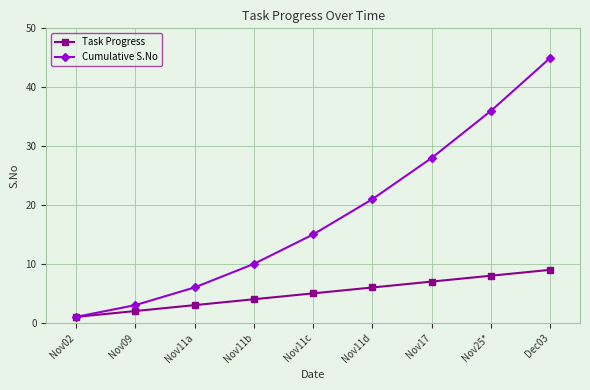

What is the difference between the highest and lowest values at Nov09?

1